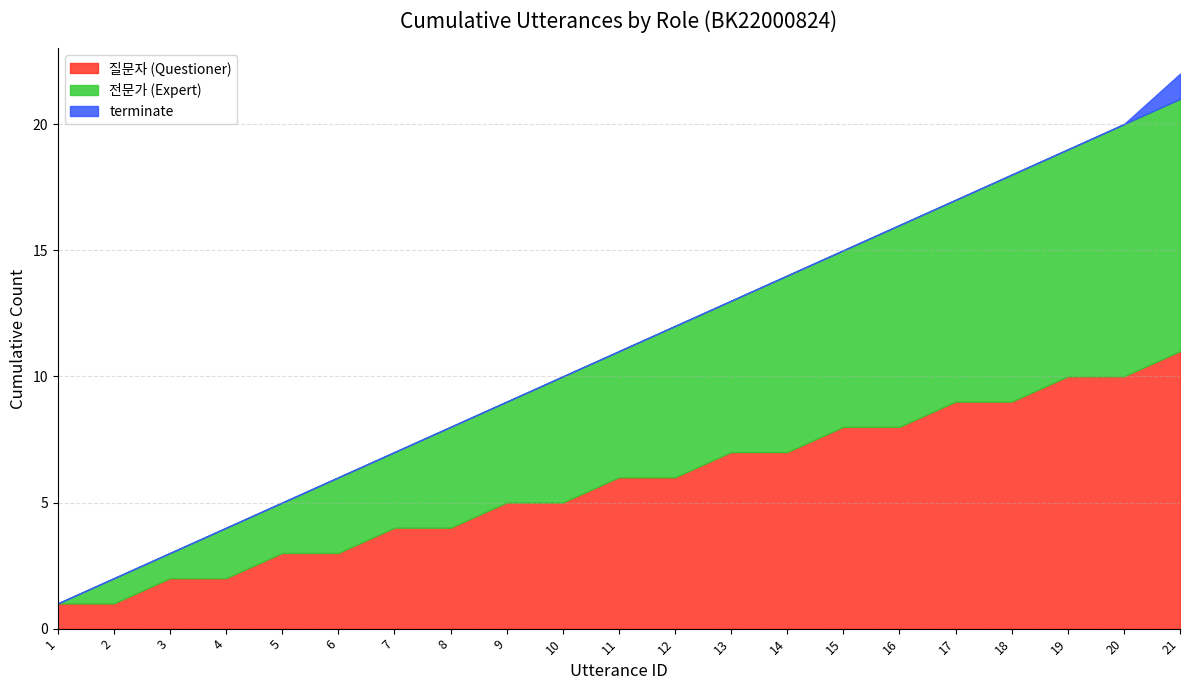

The 질문자 (Questioner) series shows 2 at 15. True or false?

False